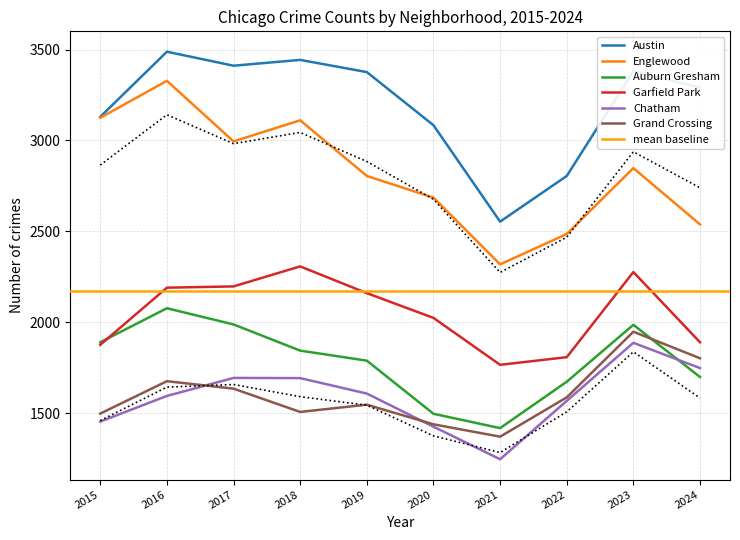

Is the value of Garfield Park at 2019 greater than the value of Grand Crossing at 2016?

Yes